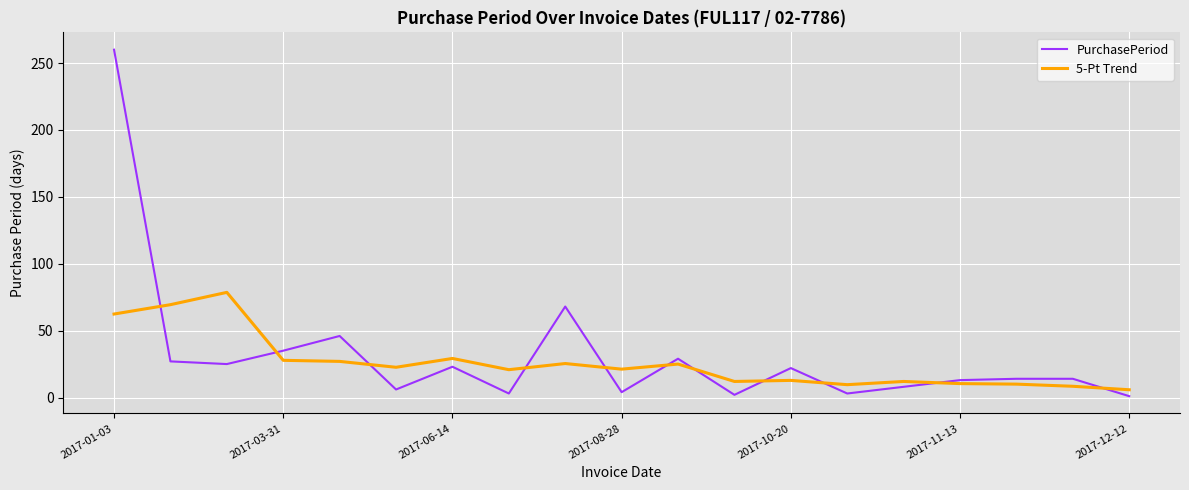

What is the maximum value shown in the chart?

260.0